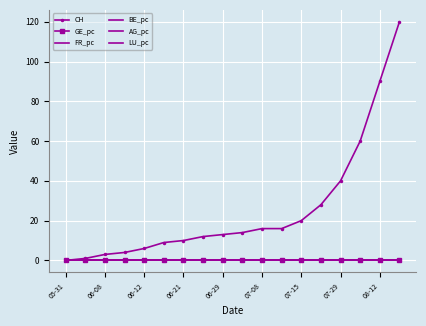

Reading left to right, extract all data points from this chart.

CH: 0.0	1.0	3.0	4.0	6.0	9.0	10.0	12.0	13.0	14.0	16.0	16.0	20.0	28.0	40.0	60.0	90.0	120.0
GE_pc: 0.0	0.0	0.0	0.0	0.0	0.0	0.0	0.0	0.0	0.0	0.0	0.0	0.0	0.0	0.0	0.0	0.0	0.0
FR_pc: 0.0	0.0	0.0	0.0	0.0	0.0	0.0	0.0	0.0	0.0	0.0	0.0	0.0	0.0	0.0	0.0	0.0	0.0
BE_pc: 0.0	0.0	0.0	0.0	0.0	0.0	0.0	0.0	0.0	0.0	0.0	0.0	0.0	0.0	0.0	0.0	0.0	0.0
AG_pc: 0.0	0.0	0.0	0.0	0.0	0.0	0.0	0.0	0.0	0.0	0.0	0.0	0.0	0.0	0.0	0.0	0.0	0.0
LU_pc: 0.0	0.0	0.0	0.0	0.0	0.0	0.0	0.0	0.0	0.0	0.0	0.0	0.0	0.0	0.0	0.0	0.0	0.0